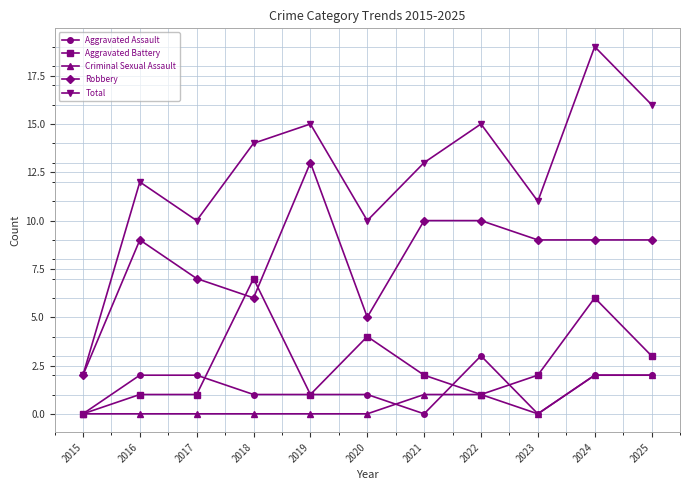

Where is the first local minimum for Robbery?

2018